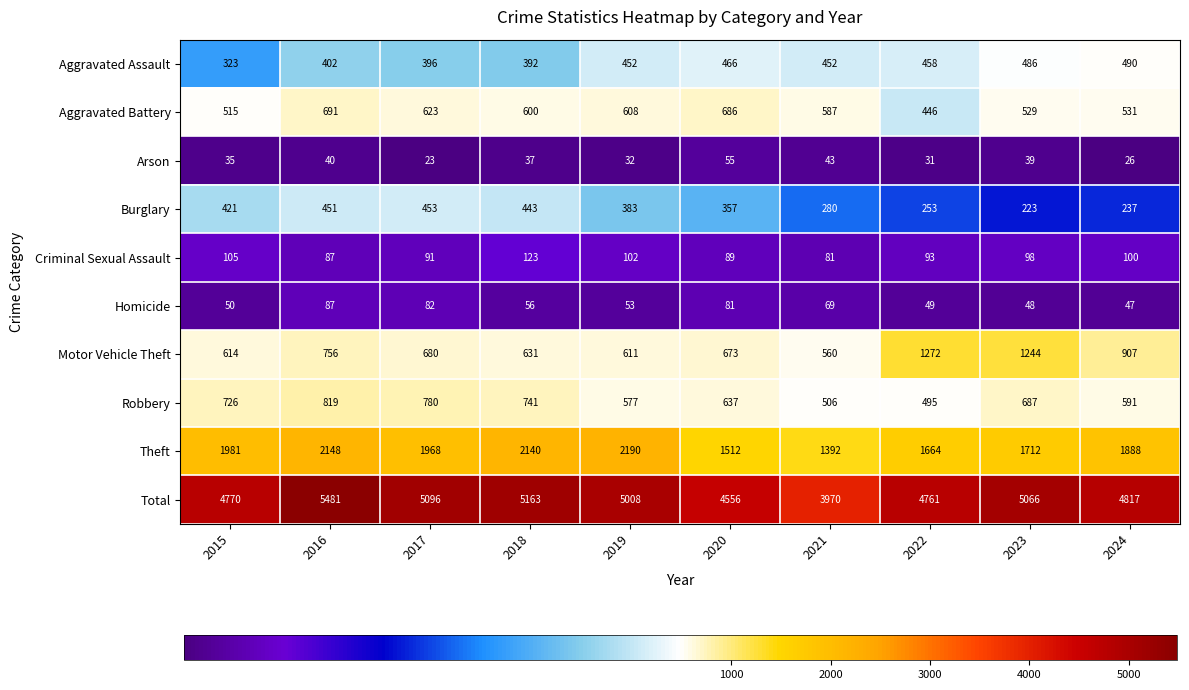

Is it true that Burglary equals 690 at 2016?

False